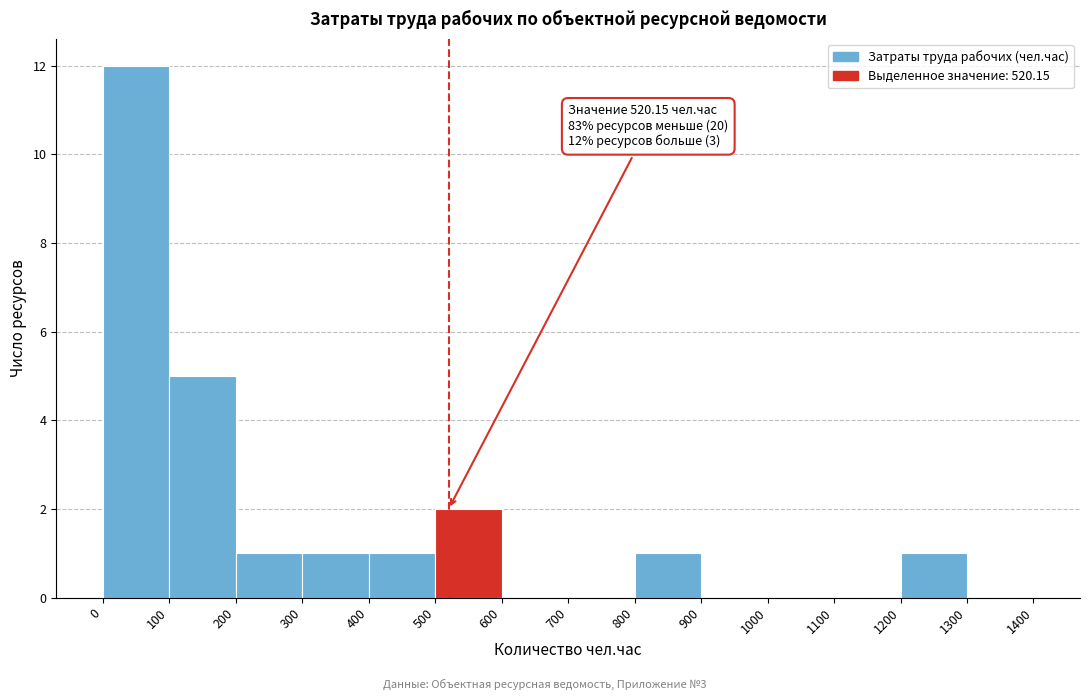

Over which range of the x-axis is the bar tallest?

0 to 100